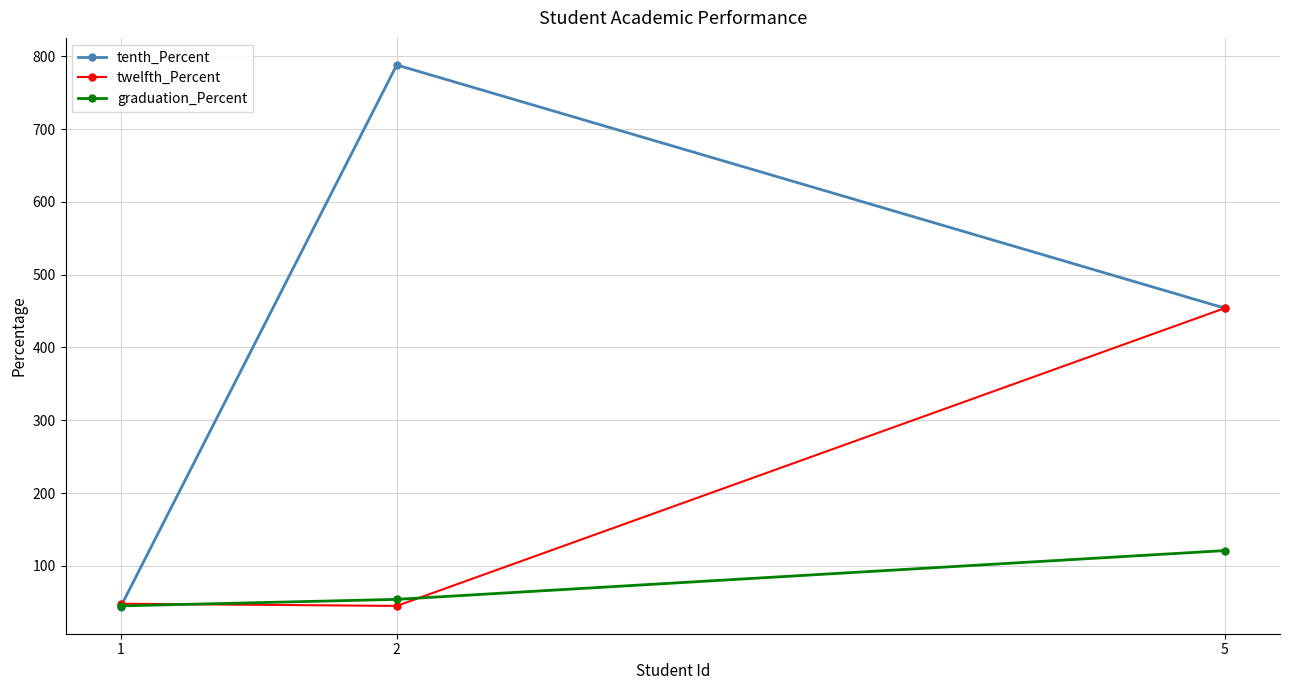

Count the tenth_Percent values in the range 44 to 788.

3